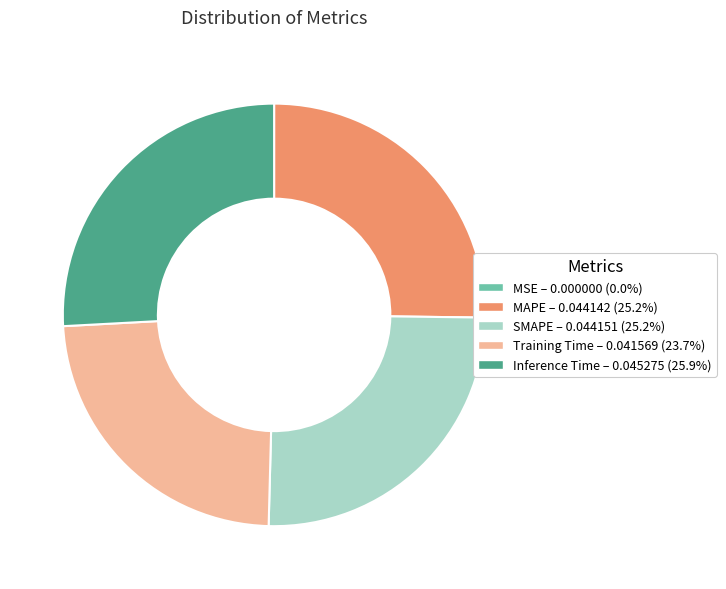

Do Training Time and SMAPE together represent more than half of the pie?

No